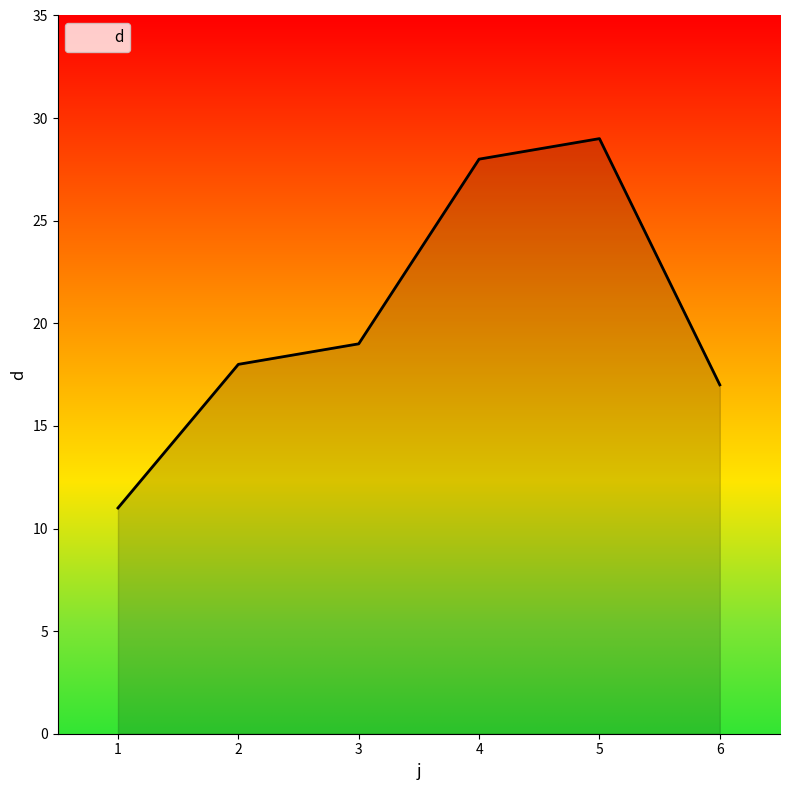

What is the average value?

20